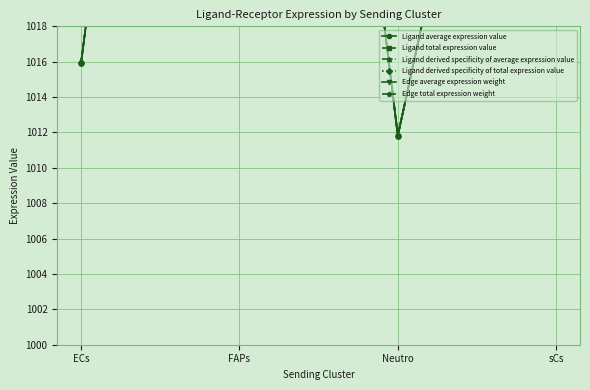

The Ligand derived specificity of average expression value series shows 611.2 at sCs. True or false?

False